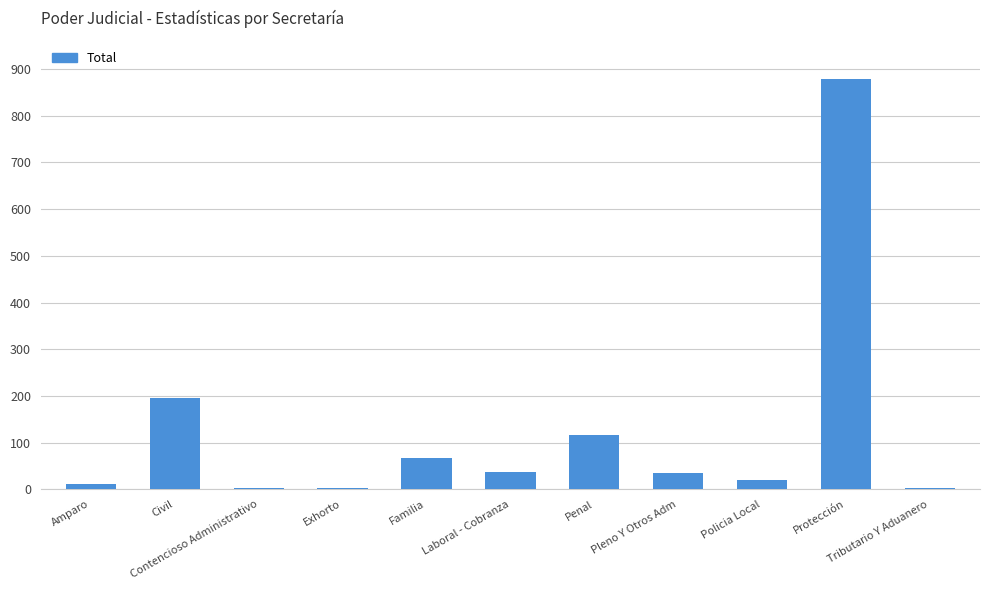

What is the sum of all values?

1366